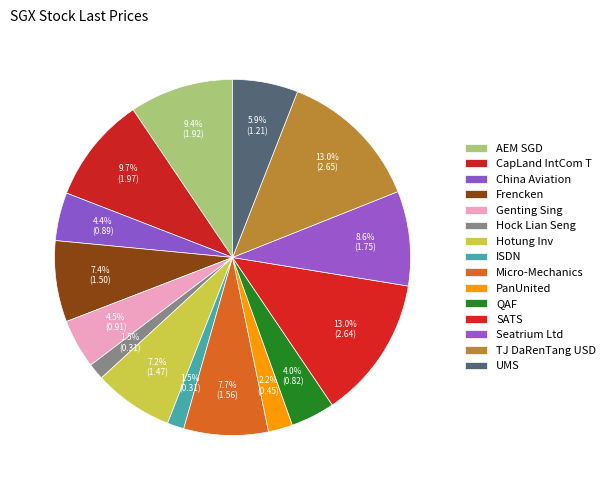

How many slices are in this pie chart?

15